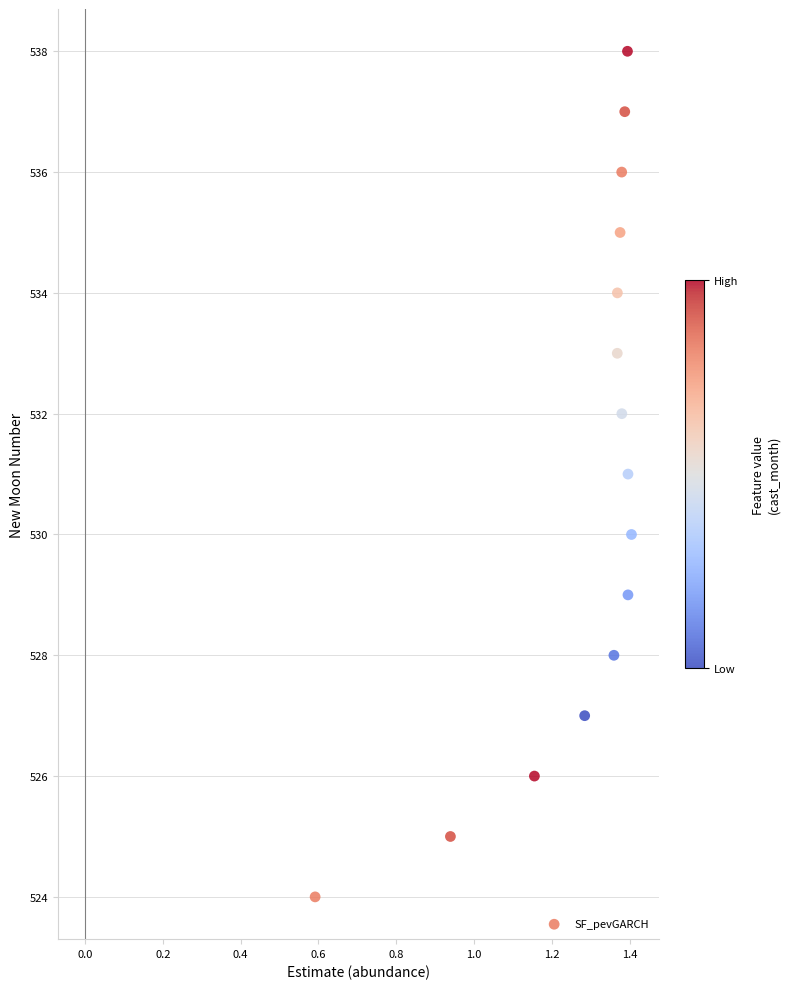

What is the range of Y values (max minus min)?

14